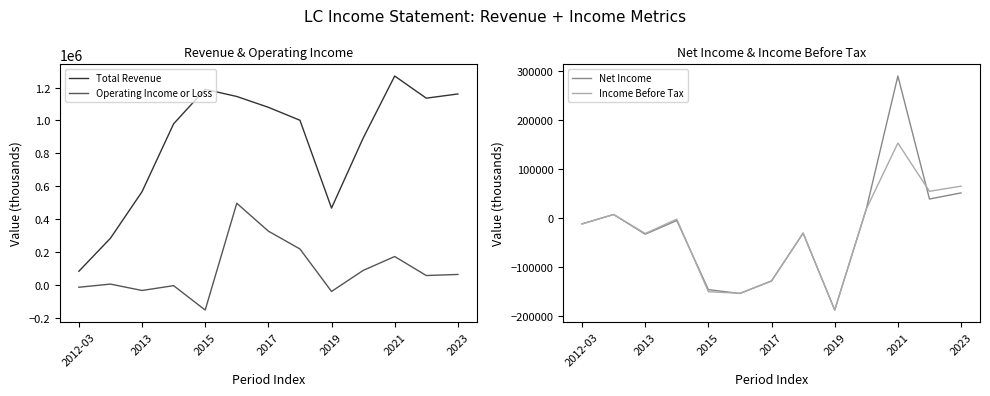

What is the smallest value displayed?

-187600